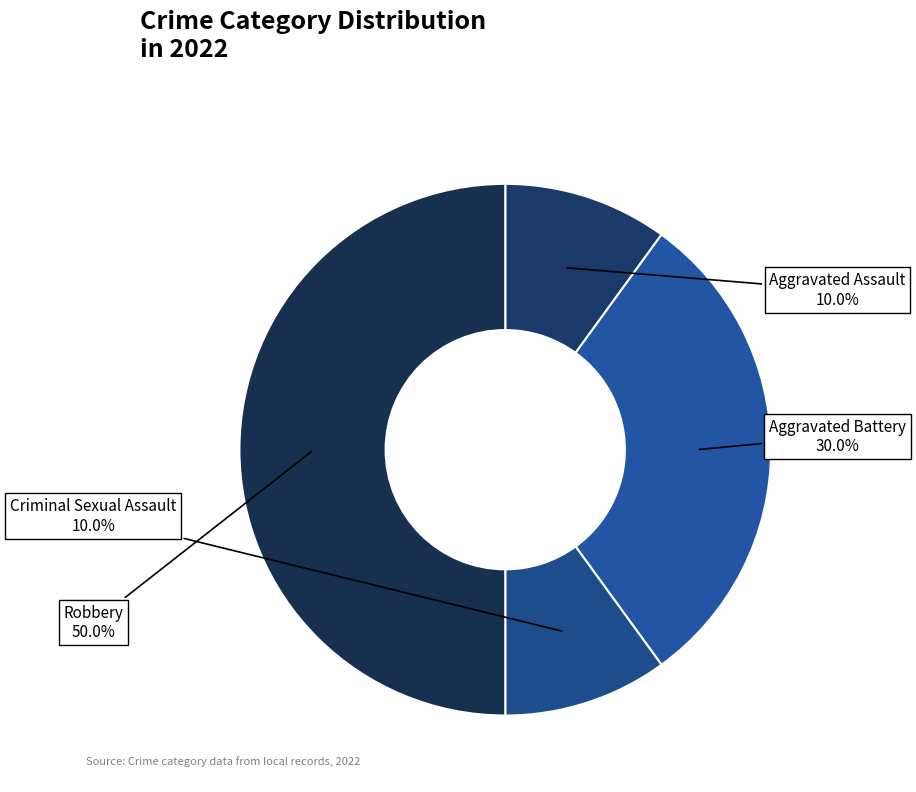

Is Aggravated Assault the majority of the pie?

No